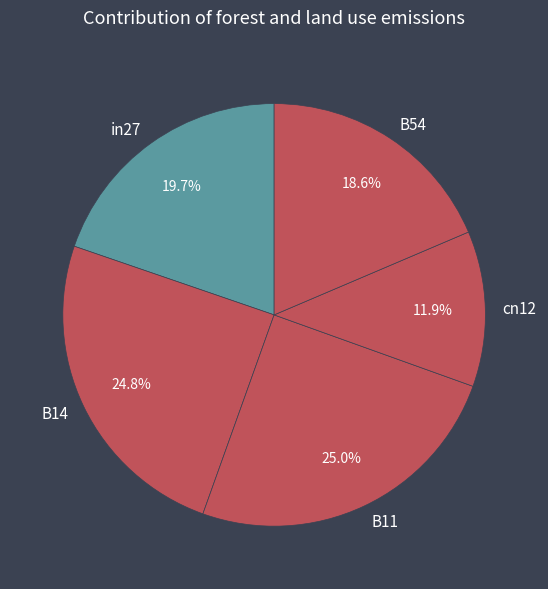

True or false: B54 accounts for 19% of the total.

True